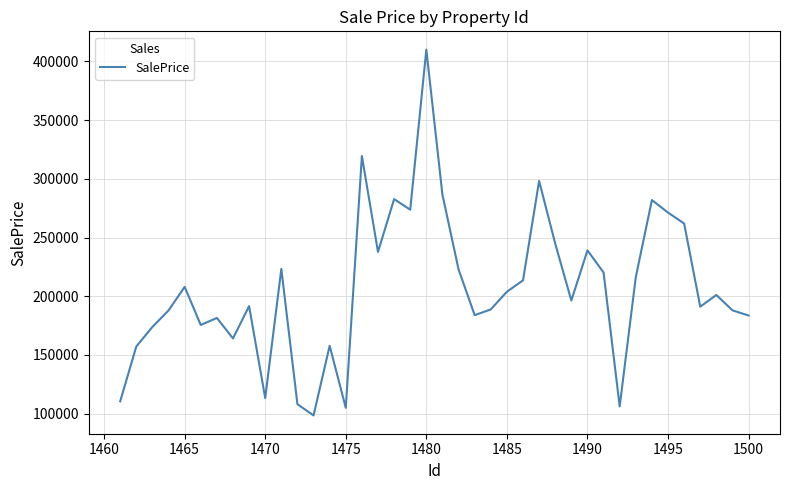

What is the greatest value displayed?

409952.6